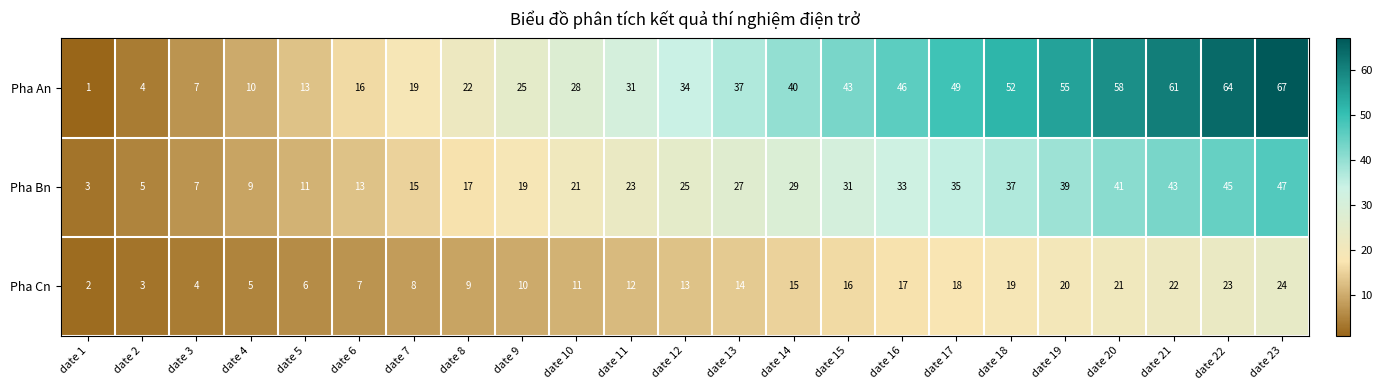

How many values in the Pha Bn series are below 25?

11